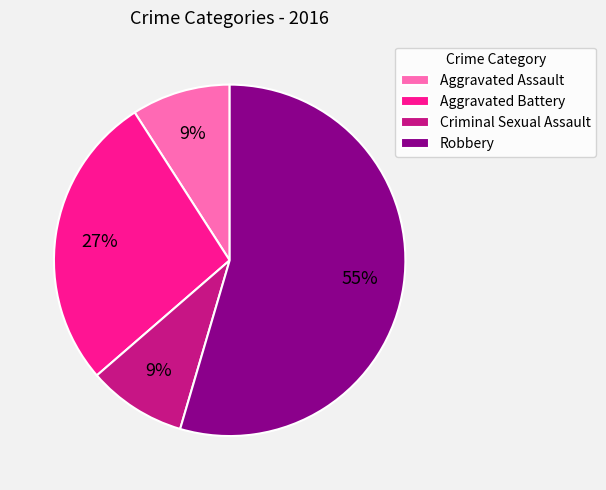

Which has a higher value, Aggravated Assault or Aggravated Battery?

Aggravated Battery